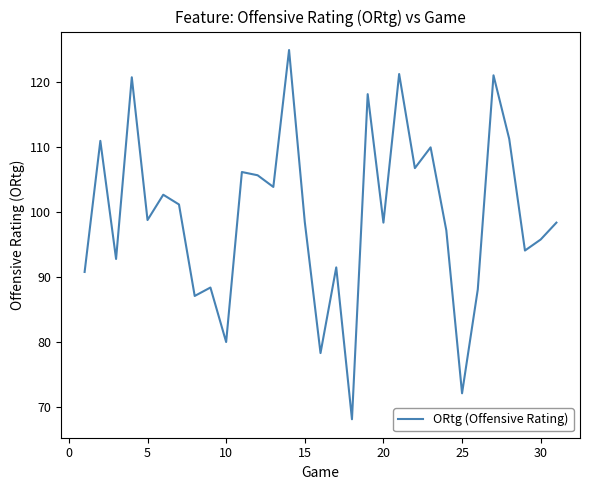

What is the smallest value displayed?

68.1